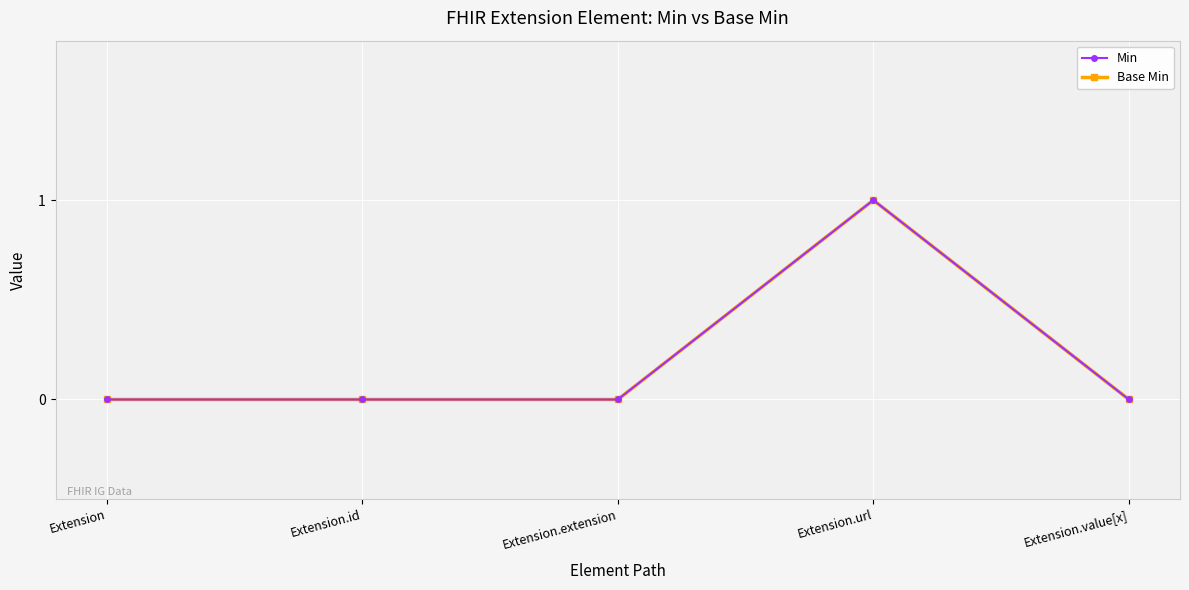

Reading right to left, transcribe all the data shown in this chart.

Min: 0	1	0	0	0
Base Min: 0	1	0	0	0